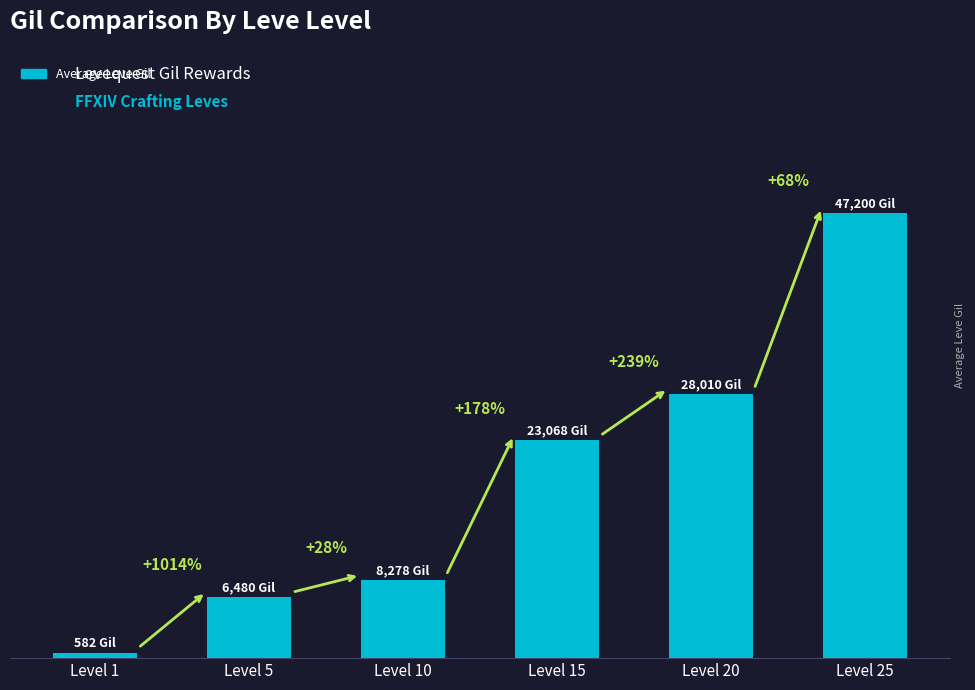

Is it true that the value at Level 25 is 47200?

True